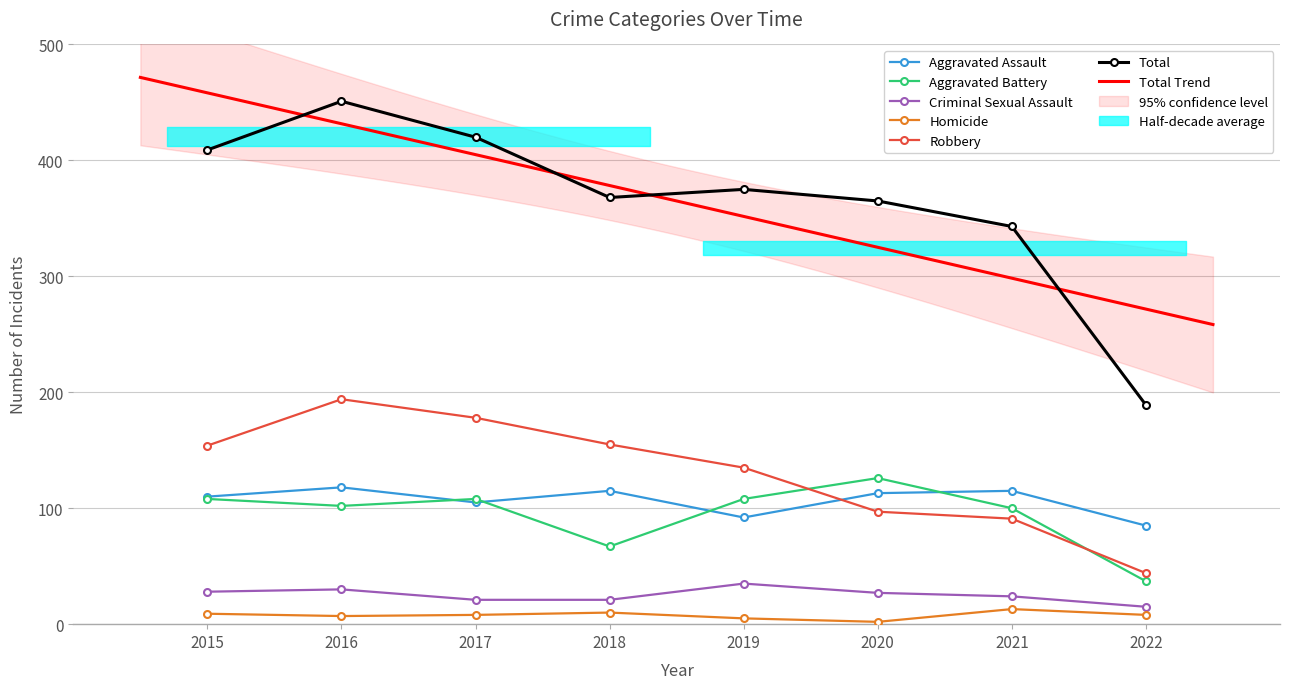

Reading left to right, extract all data points from this chart.

Aggravated Assault: 110	118	105	115	92	113	115	85
Aggravated Battery: 108	102	108	67	108	126	100	37
Criminal Sexual Assault: 28	30	21	21	35	27	24	15
Homicide: 9	7	8	10	5	2	13	8
Robbery: 154	194	178	155	135	97	91	44
Total: 409	451	420	368	375	365	343	189